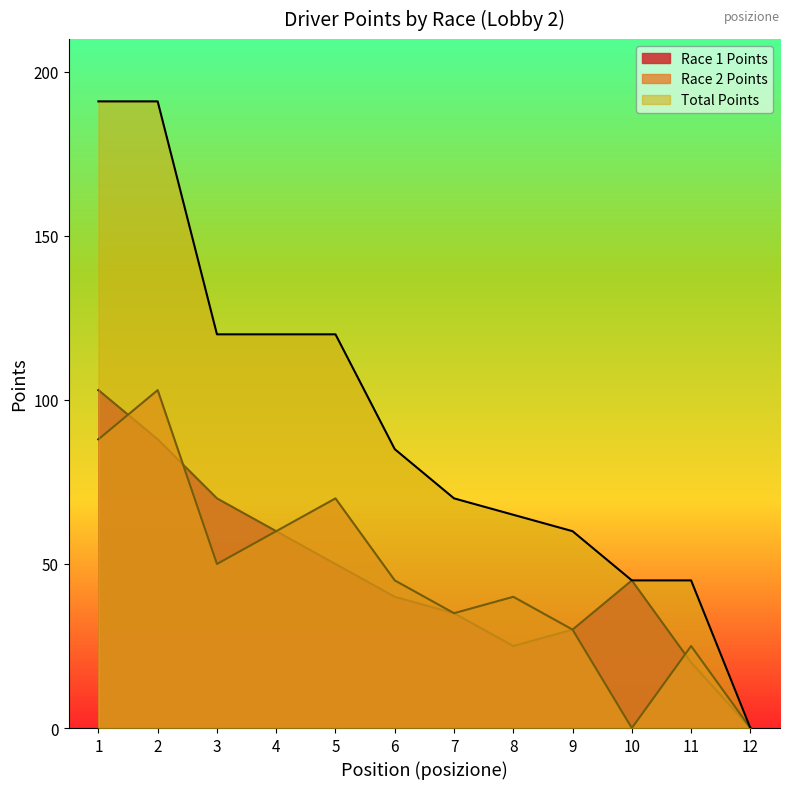

What is the difference between the second highest and second lowest values in the tot2 series?

88